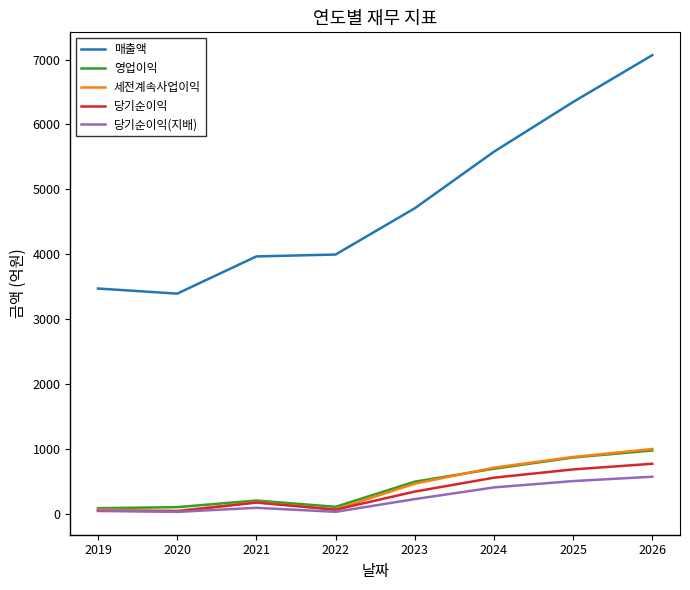

True or false: 매출액 and 당기순이익(지배) cross at least once.

False